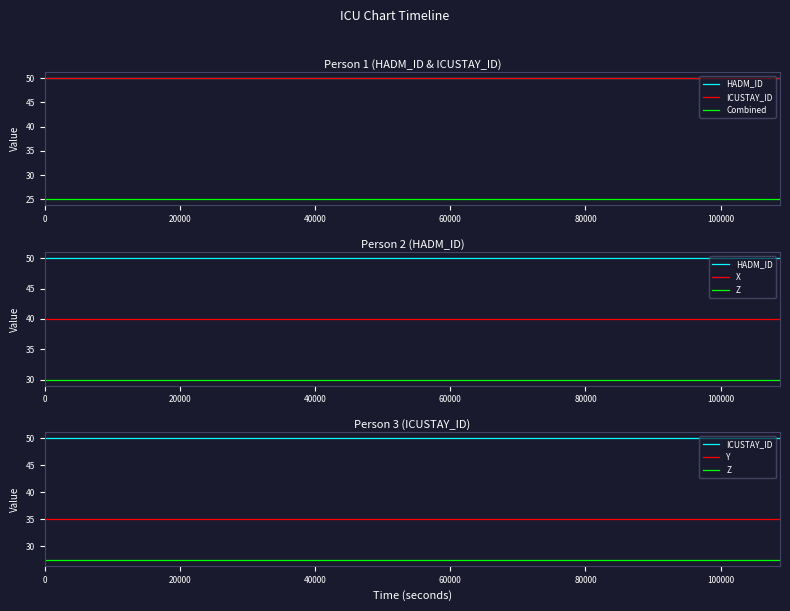

What are all the series names shown in the legend?

HADM_ID, ICUSTAY_ID, Combined, X, Z, Y